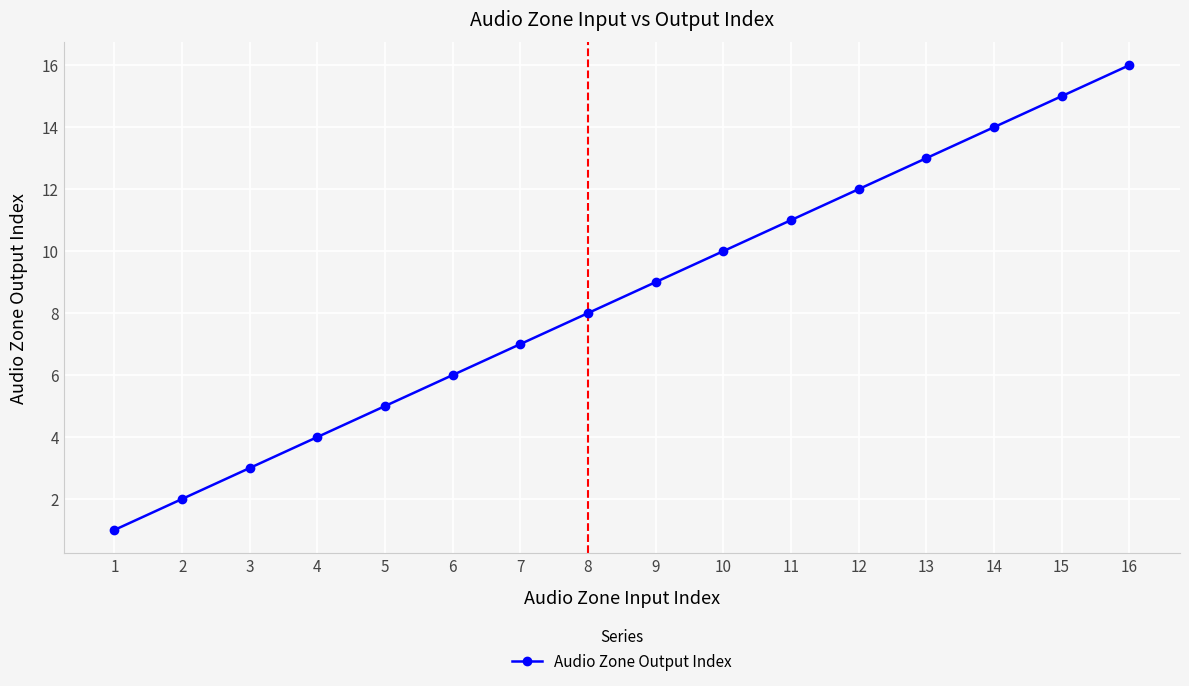

True or false: there are more than 1 points higher than both neighbors.

False